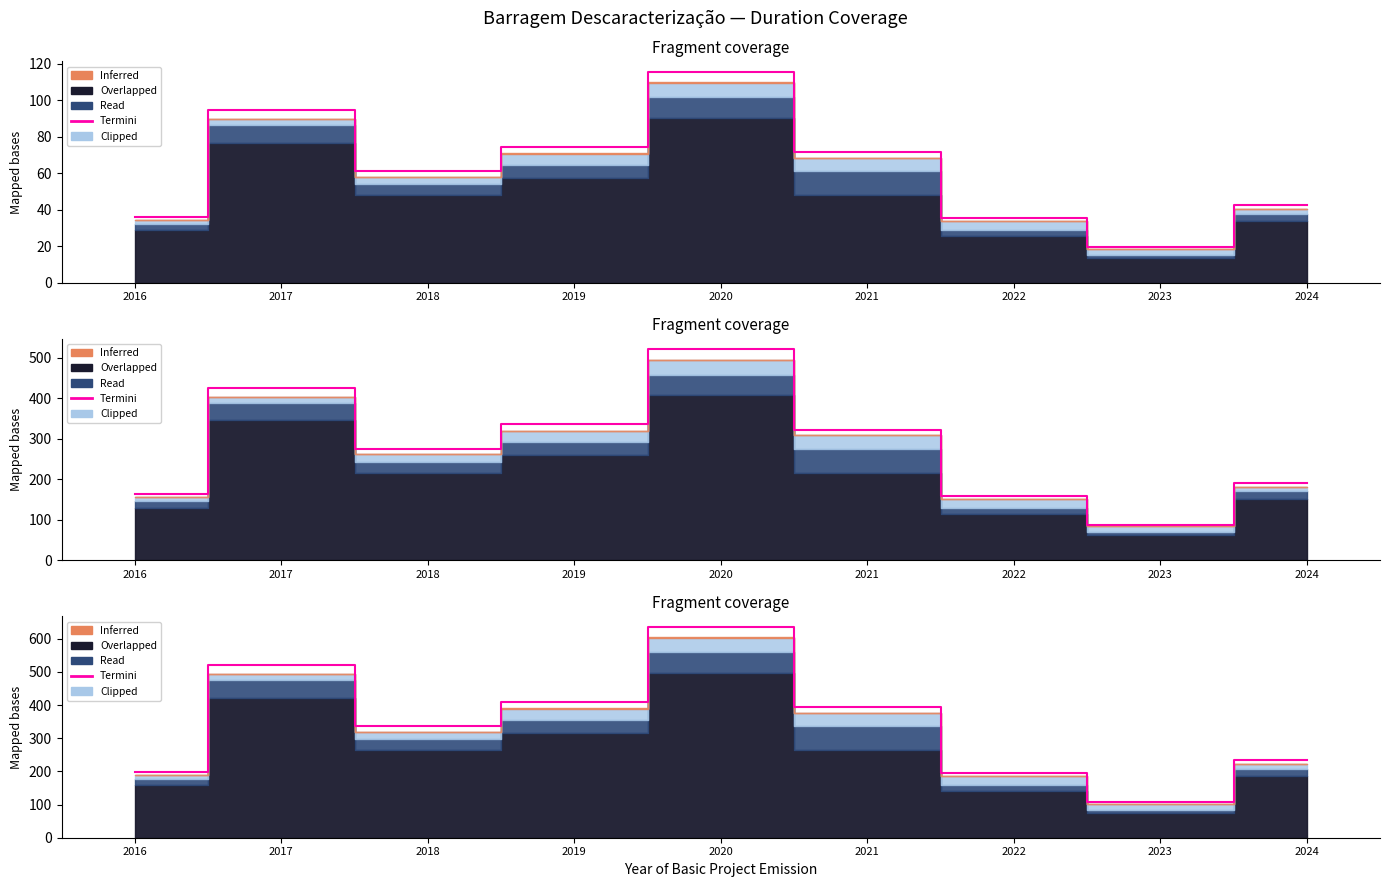

How many points are higher than both their immediate neighbors (excluding endpoints)?

2